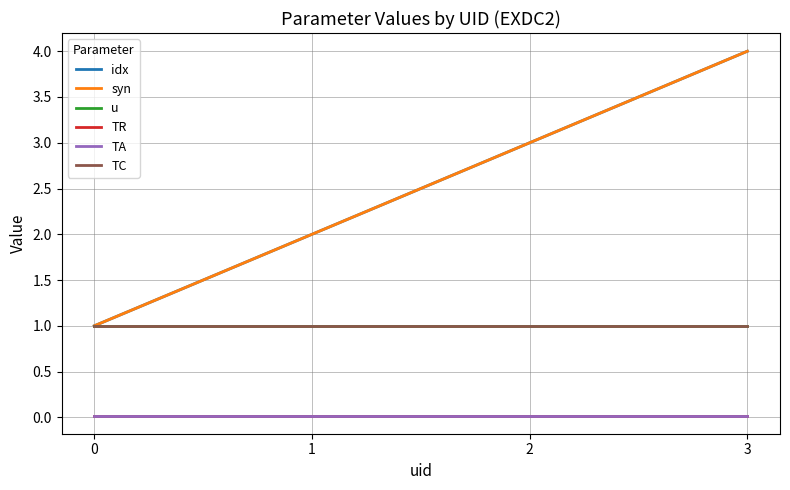

True or false: syn has a value of 2.0 at 1.

True